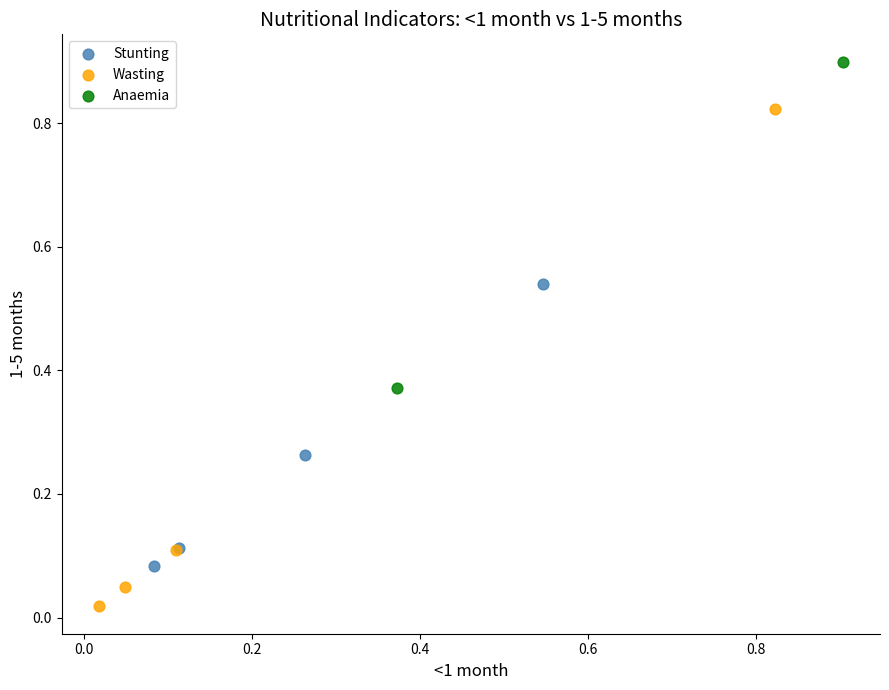

Which series contains the highest Y value?

Anaemia